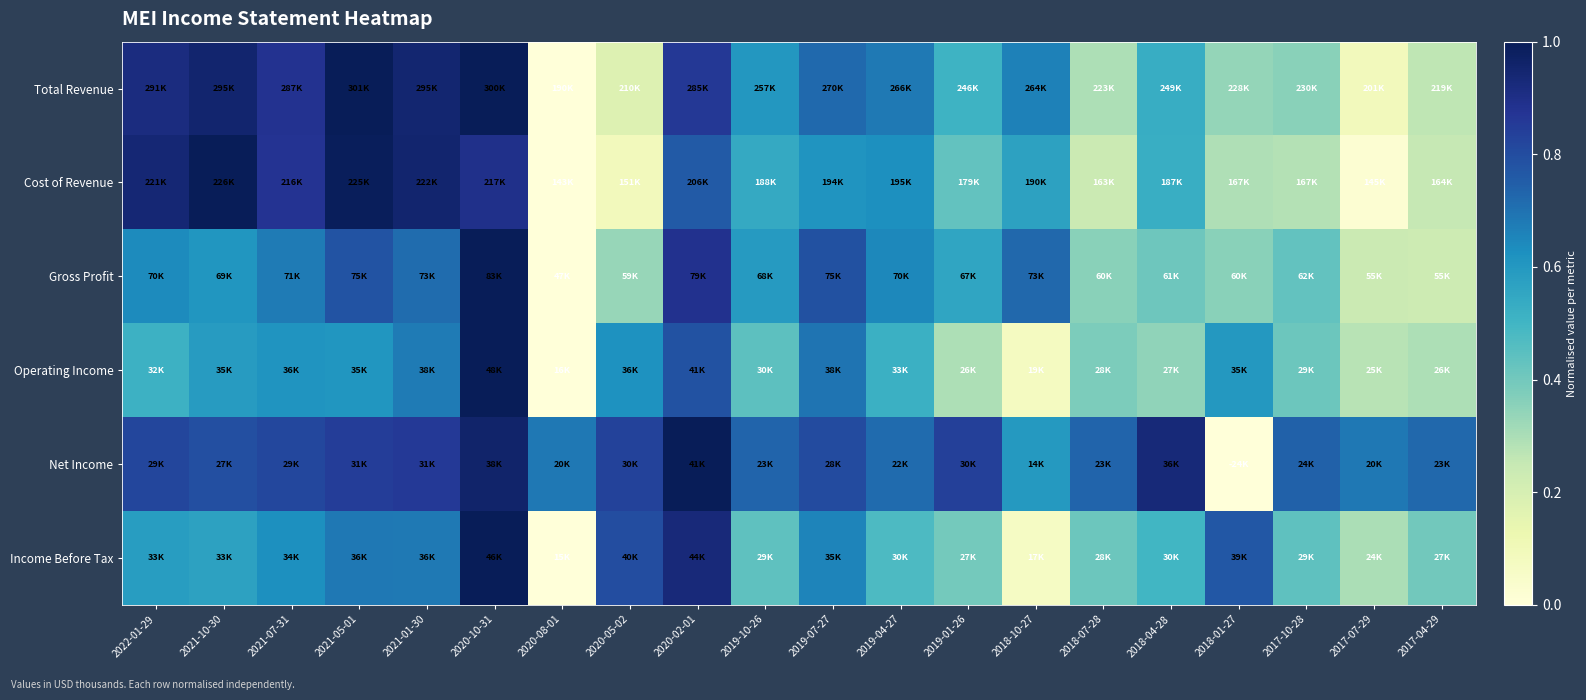

At how many categories does at least one series exceed 0?

20